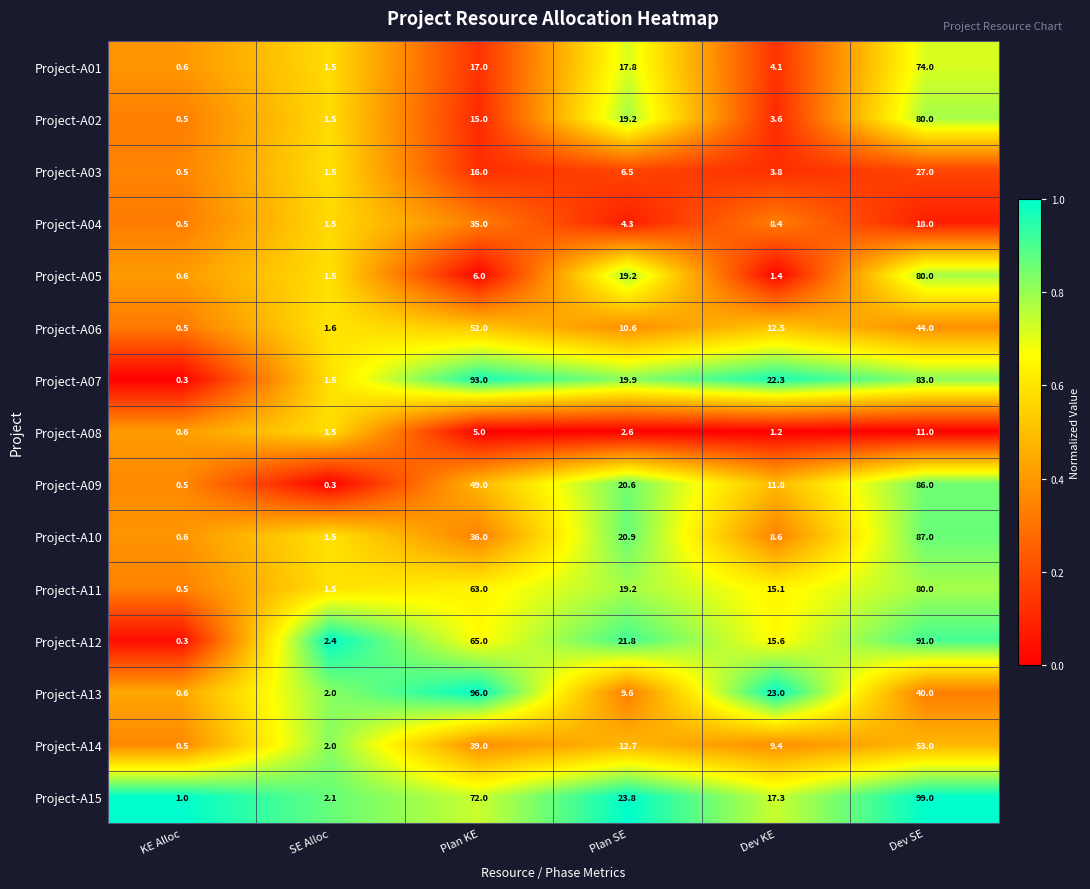

What is the difference between the highest and lowest values at Dev KE?

21.8